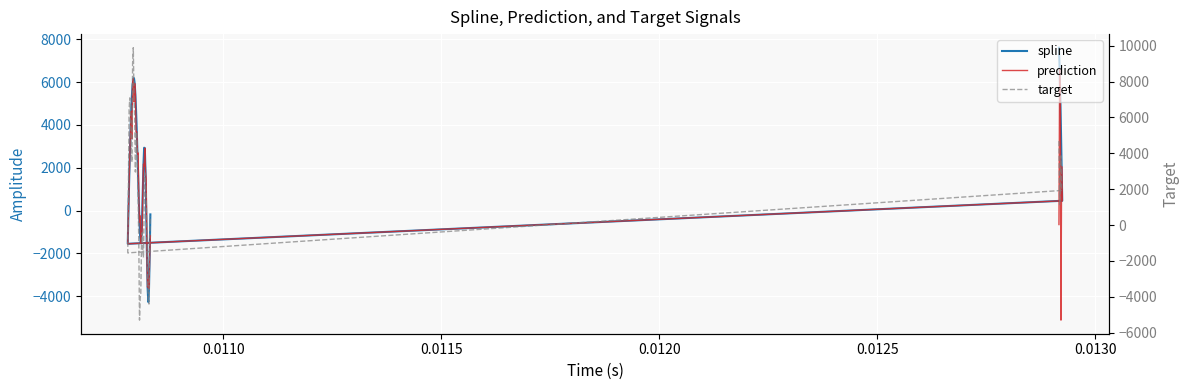

Count the number of categories in the chart.

40